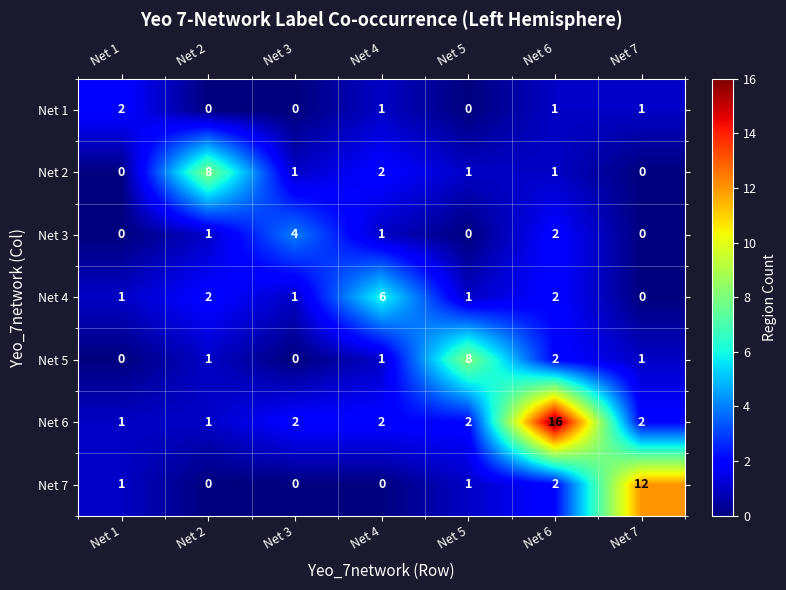

At which category does the chart reach its peak across all series?

Net 6